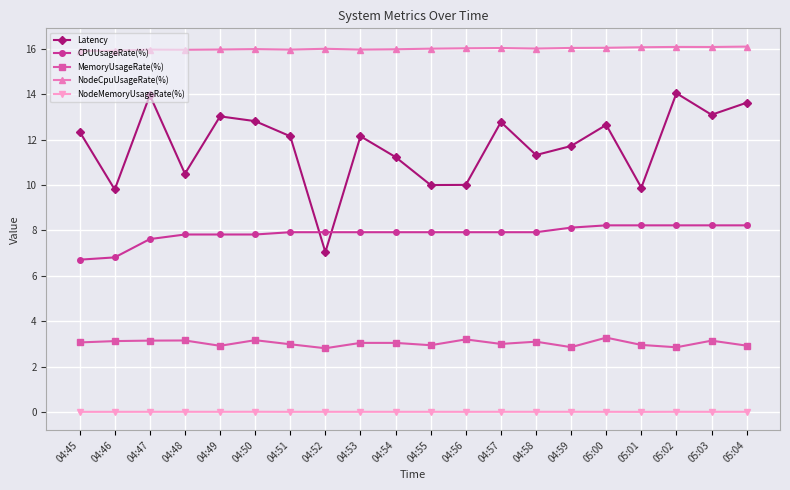

What is the greatest value displayed?

16.1